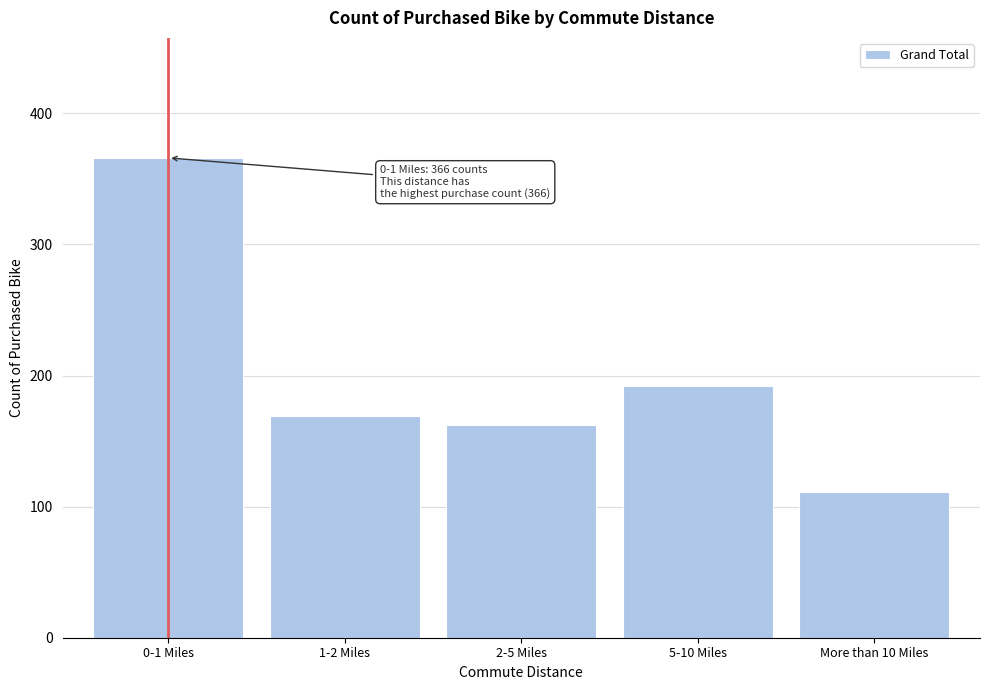

Reading right to left, extract all data points from this chart.

More than 10 Miles=111	5-10 Miles=192	2-5 Miles=162	1-2 Miles=169	0-1 Miles=366